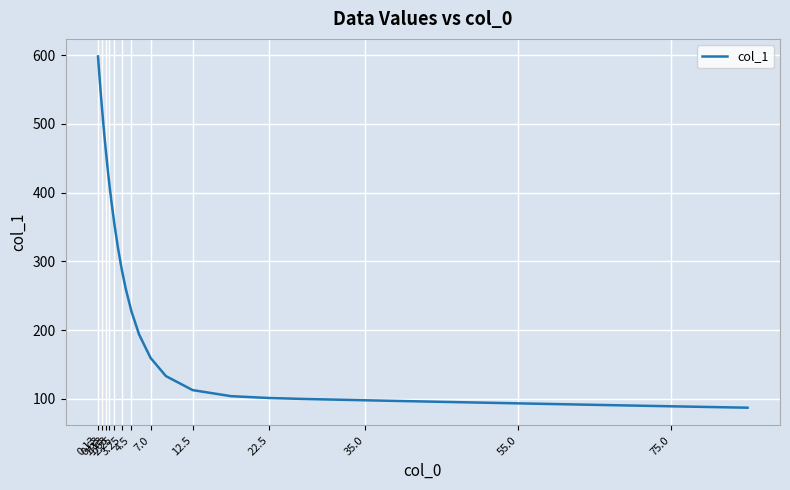

What is the smallest value displayed?

87.0